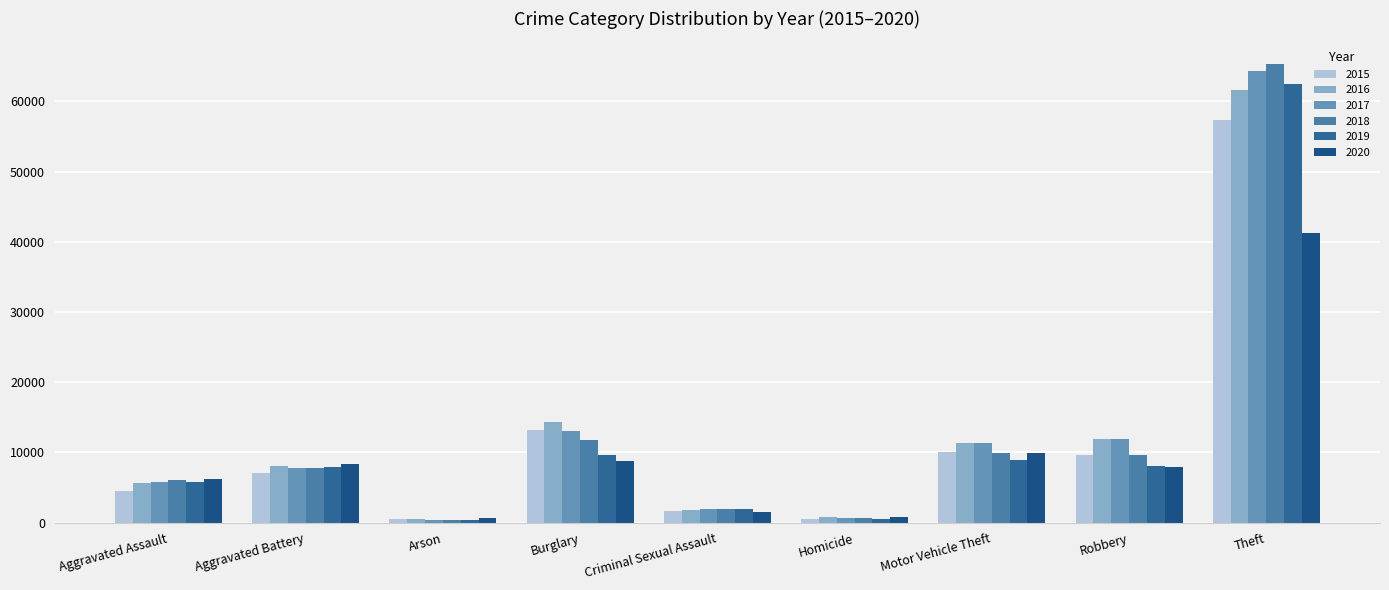

What value does the 2019 series have at Aggravated Assault?

5841